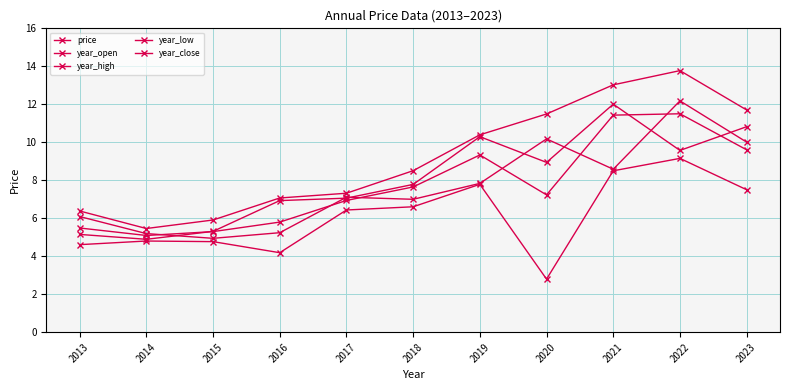

Rank the series by their maximum value, from highest to lowest.

year_high, year_open, year_close, price, year_low